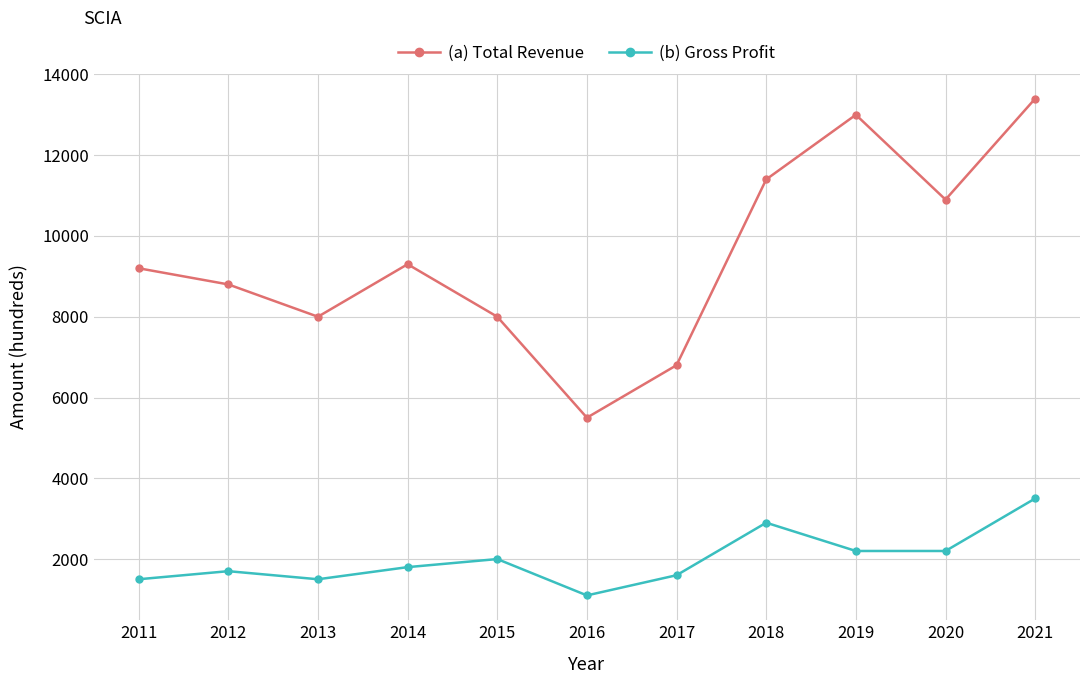

What is the difference between the (b) Gross Profit values at 2014 and 2013?

300